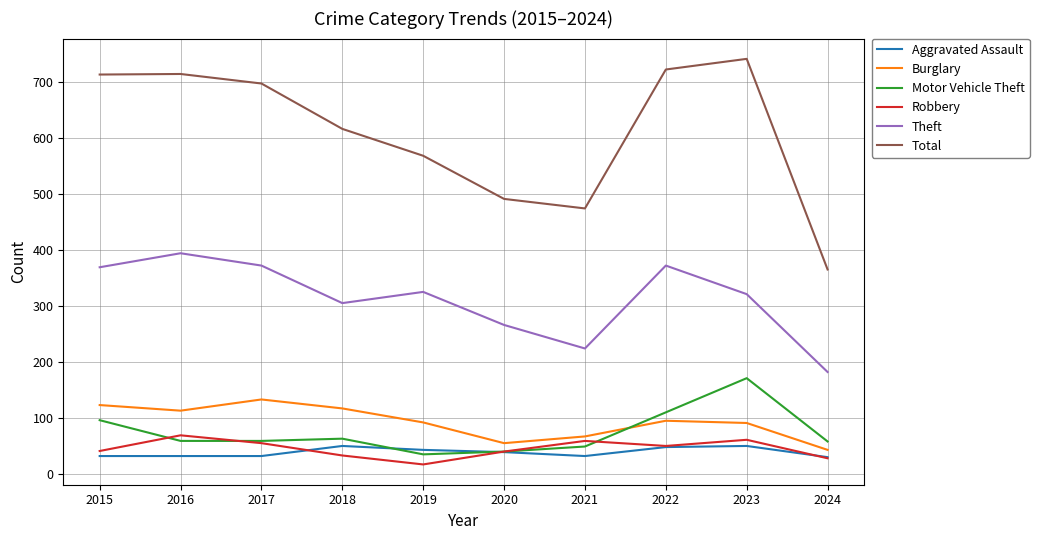

What is the difference between the second highest and second lowest values in the Burglary series?

68